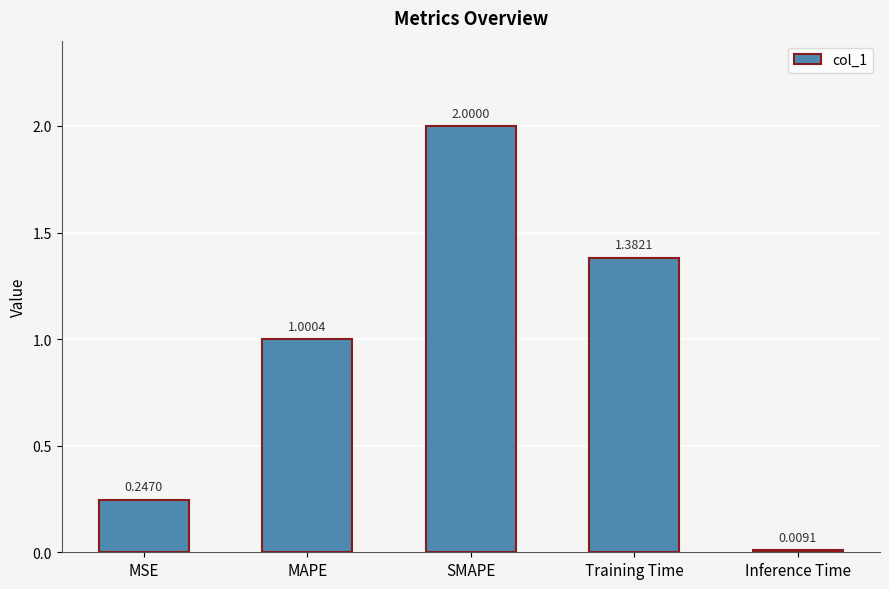

Between MSE and SMAPE, which is larger?

SMAPE